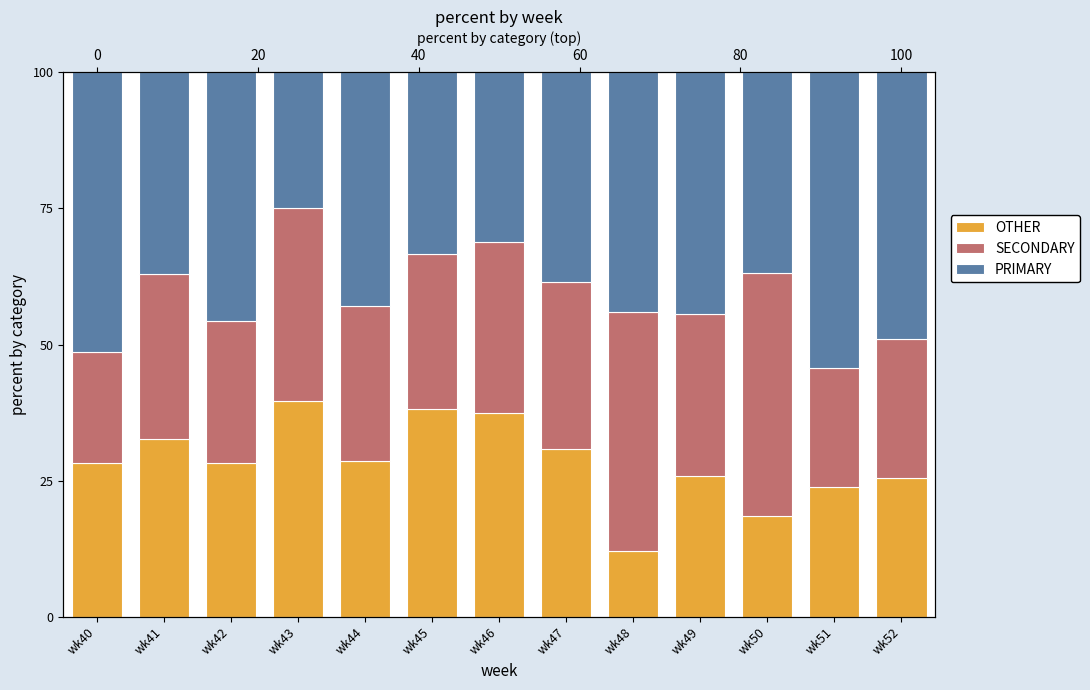

Rank the categories by OTHER value from highest to lowest.

wk43, wk45, wk46, wk41, wk47, wk44, wk42, wk40, wk49, wk52, wk51, wk50, wk48